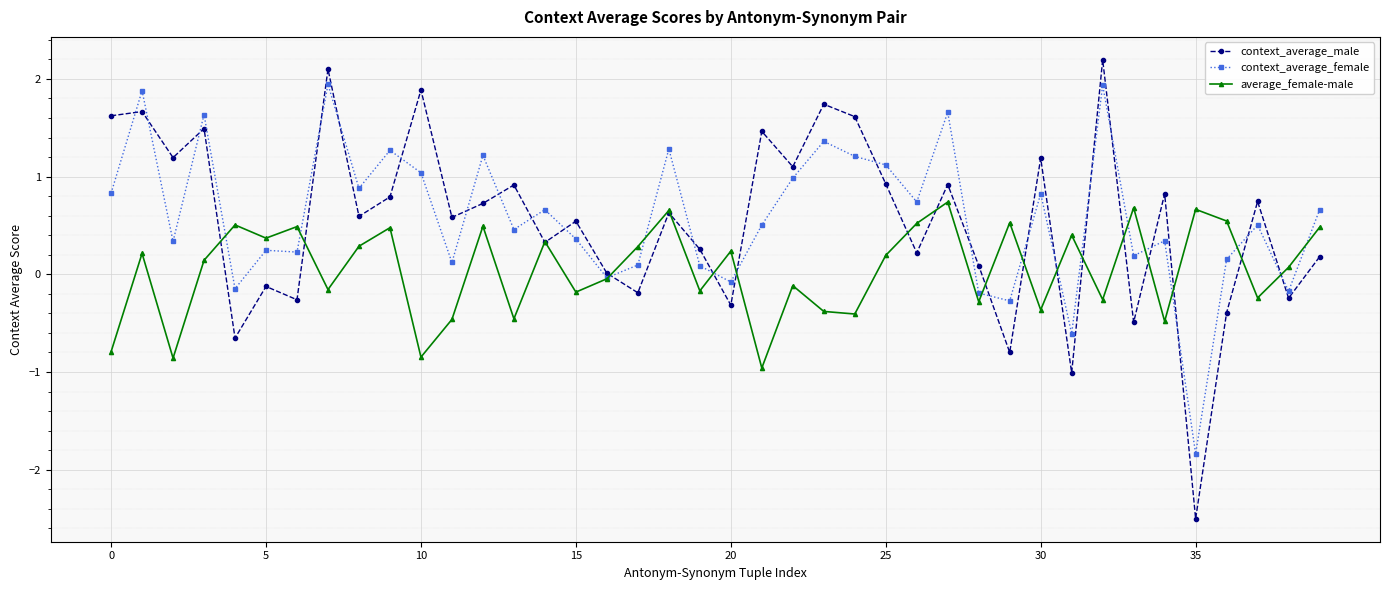

Count the number of data series in this chart.

3